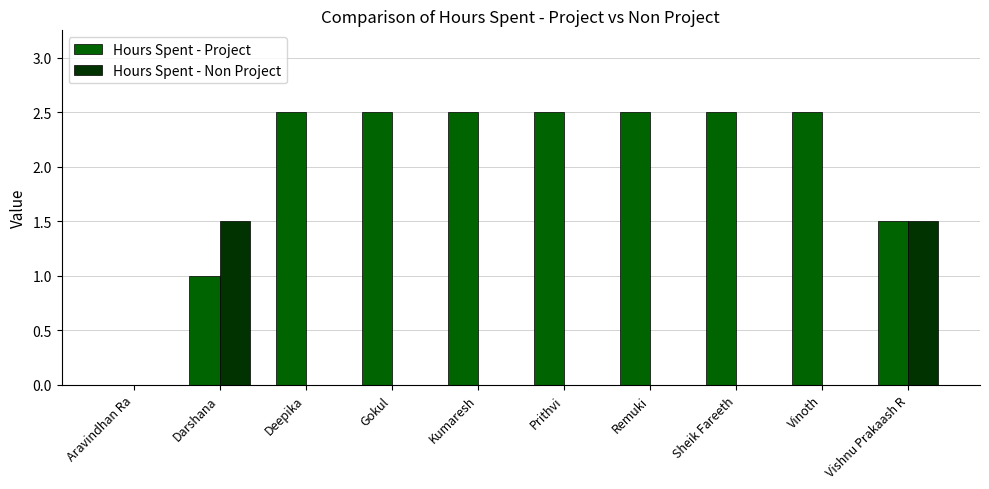

What is the total value across all series at Gokul?

2.5